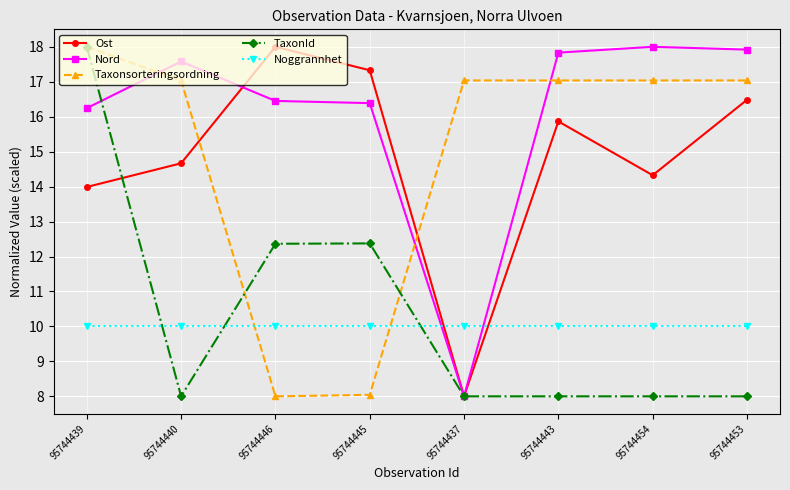

Is the value of TaxonId at 95744437 greater than the value of Noggrannhet at 95744446?

No